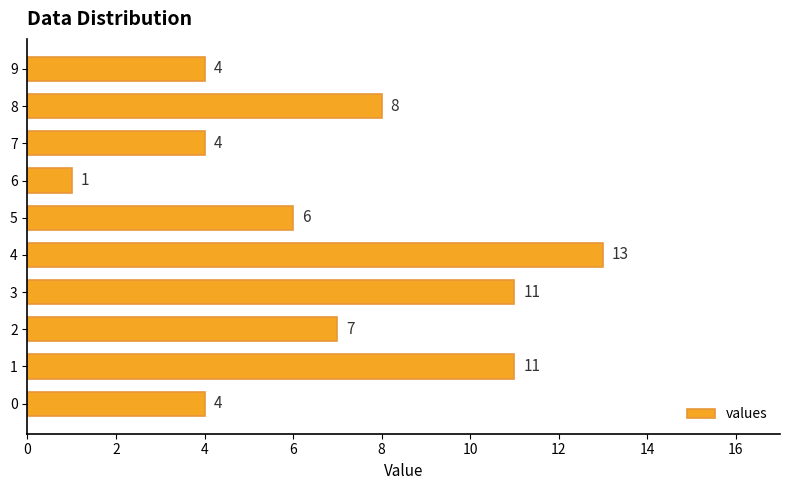

Does the chart contain stacked bars?

No